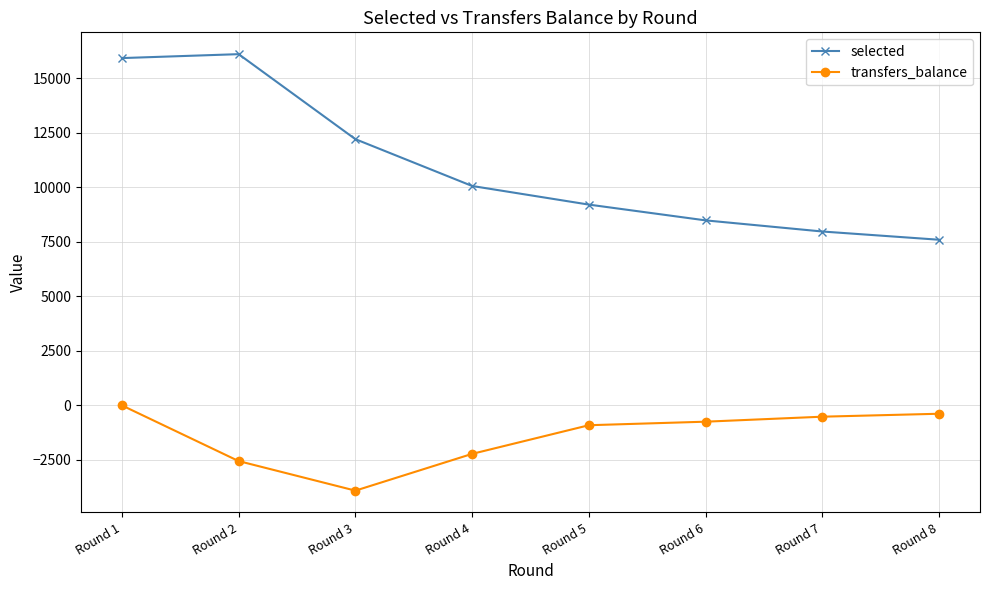

What is the difference between the selected values at Round 4 and Round 2?

6043